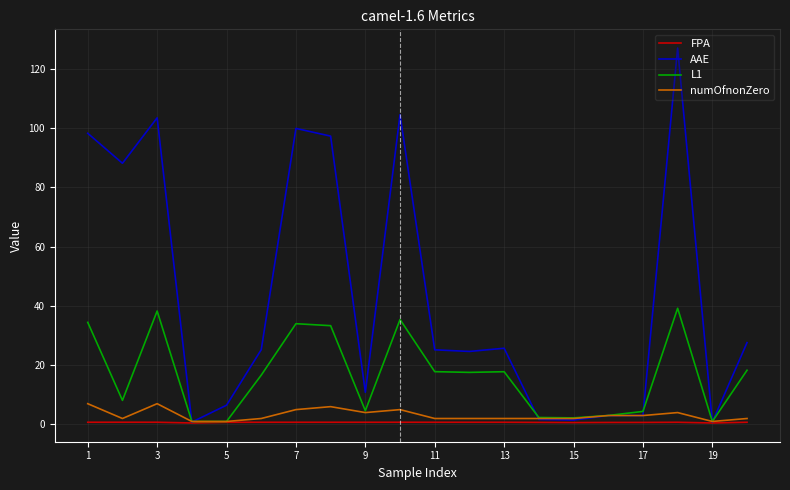

List the series in order of their peak value, lowest first.

FPA, numOfnonZero, L1, AAE